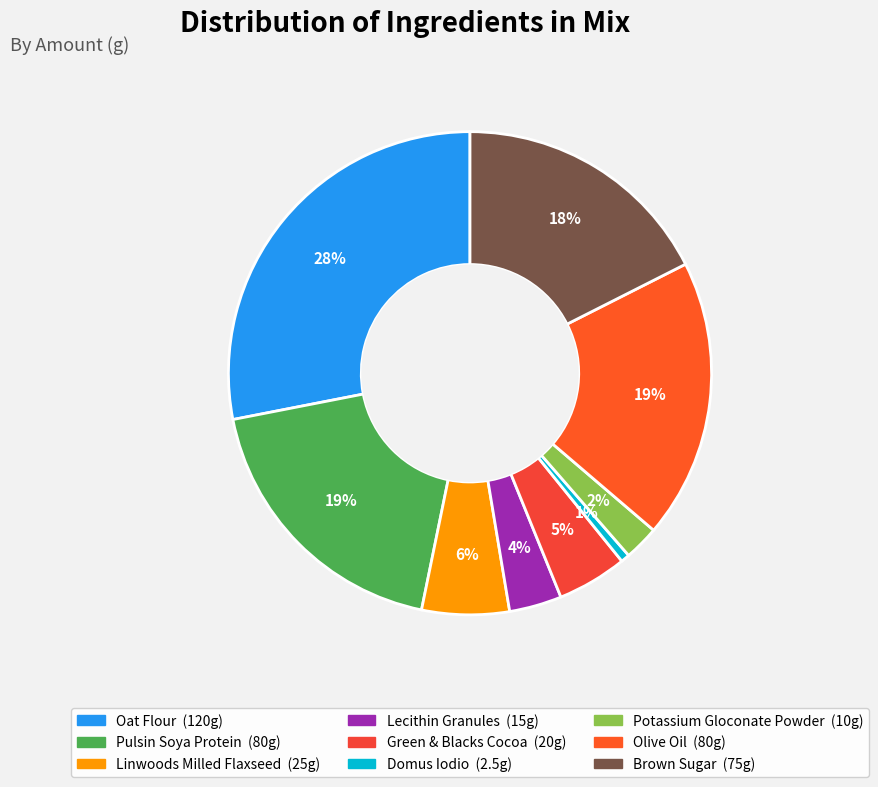

To the nearest percent, what is the average slice percentage?

11%